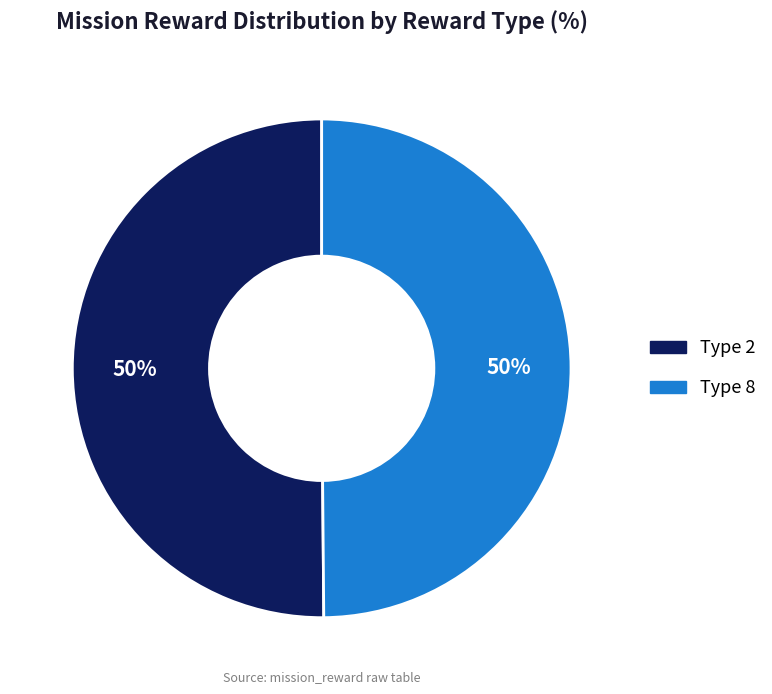

True or false: Type 2 accounts for 50% of the total.

True